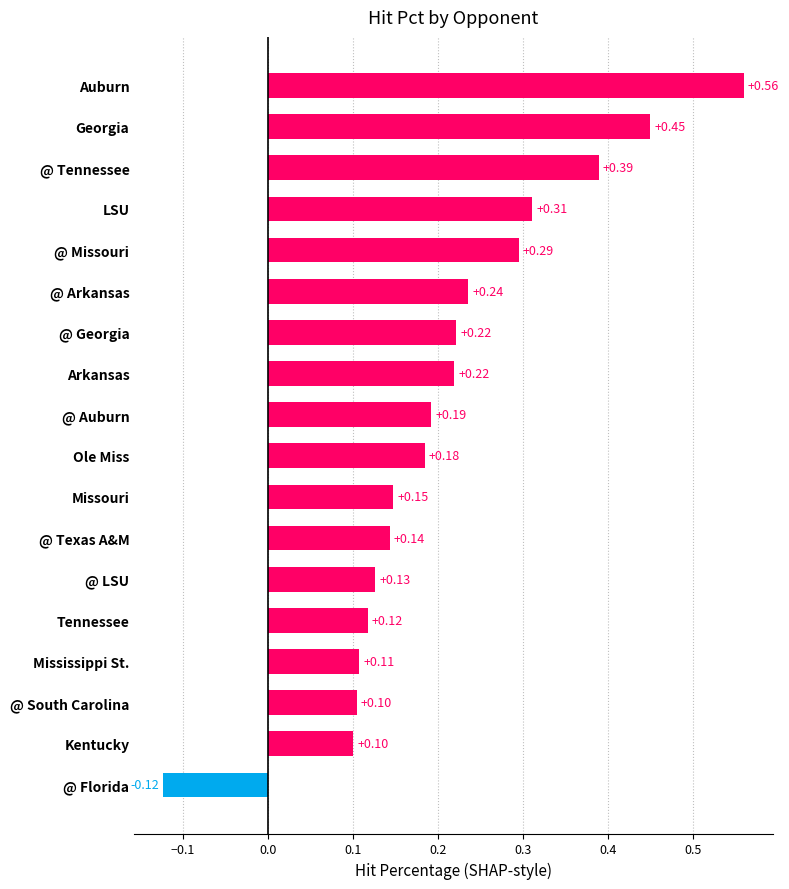

What is the difference between the maximum and second lowest values?

0.5